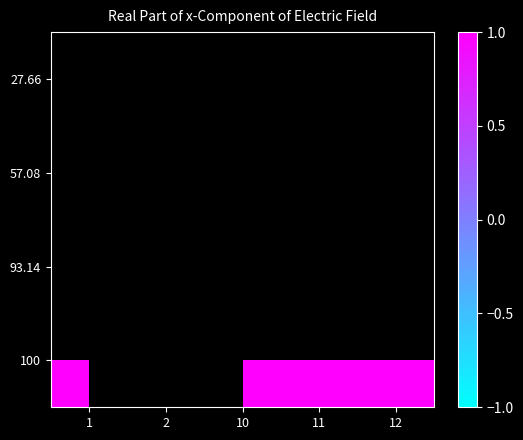

Which category has the lowest value in the 27.66 series?

1